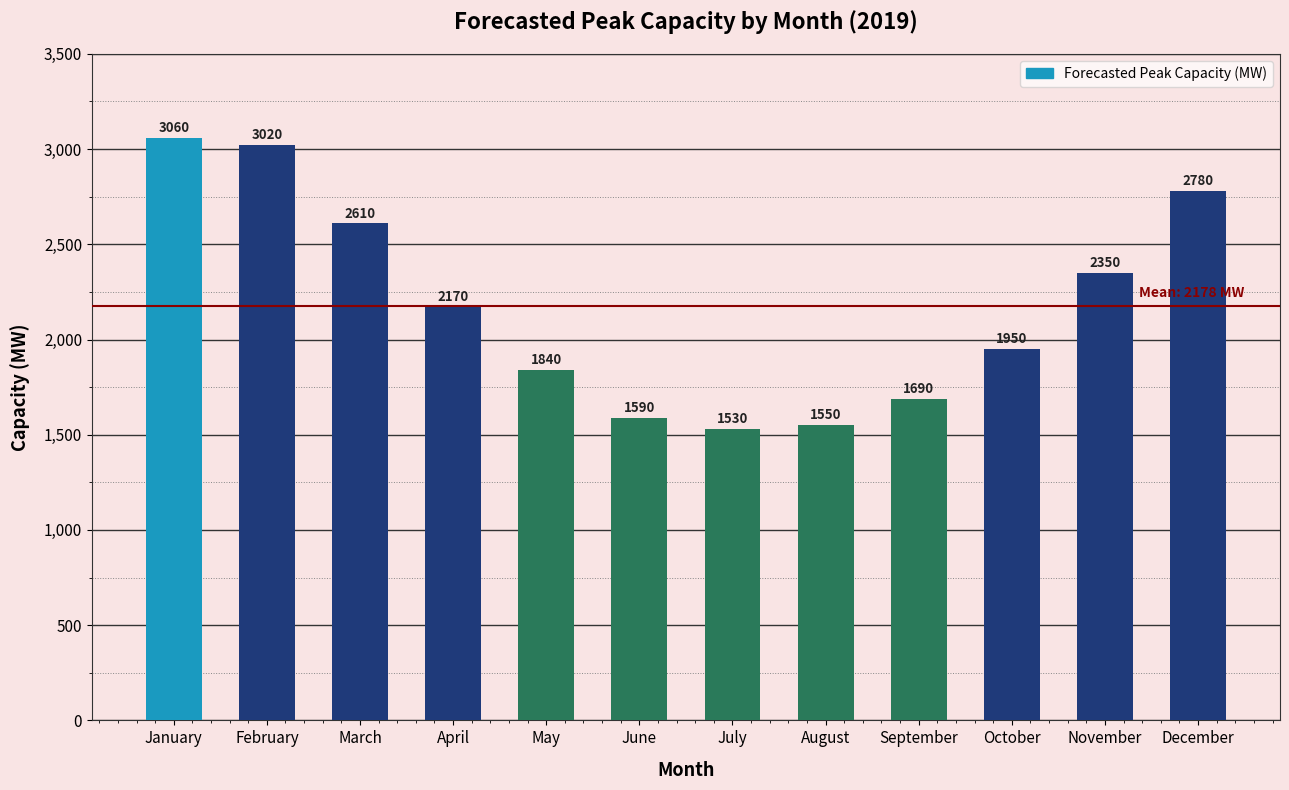

Reading right to left, list all the values displayed in this chart.

December=2780	November=2350	October=1950	September=1690	August=1550	July=1530	June=1590	May=1840	April=2170	March=2610	February=3020	January=3060